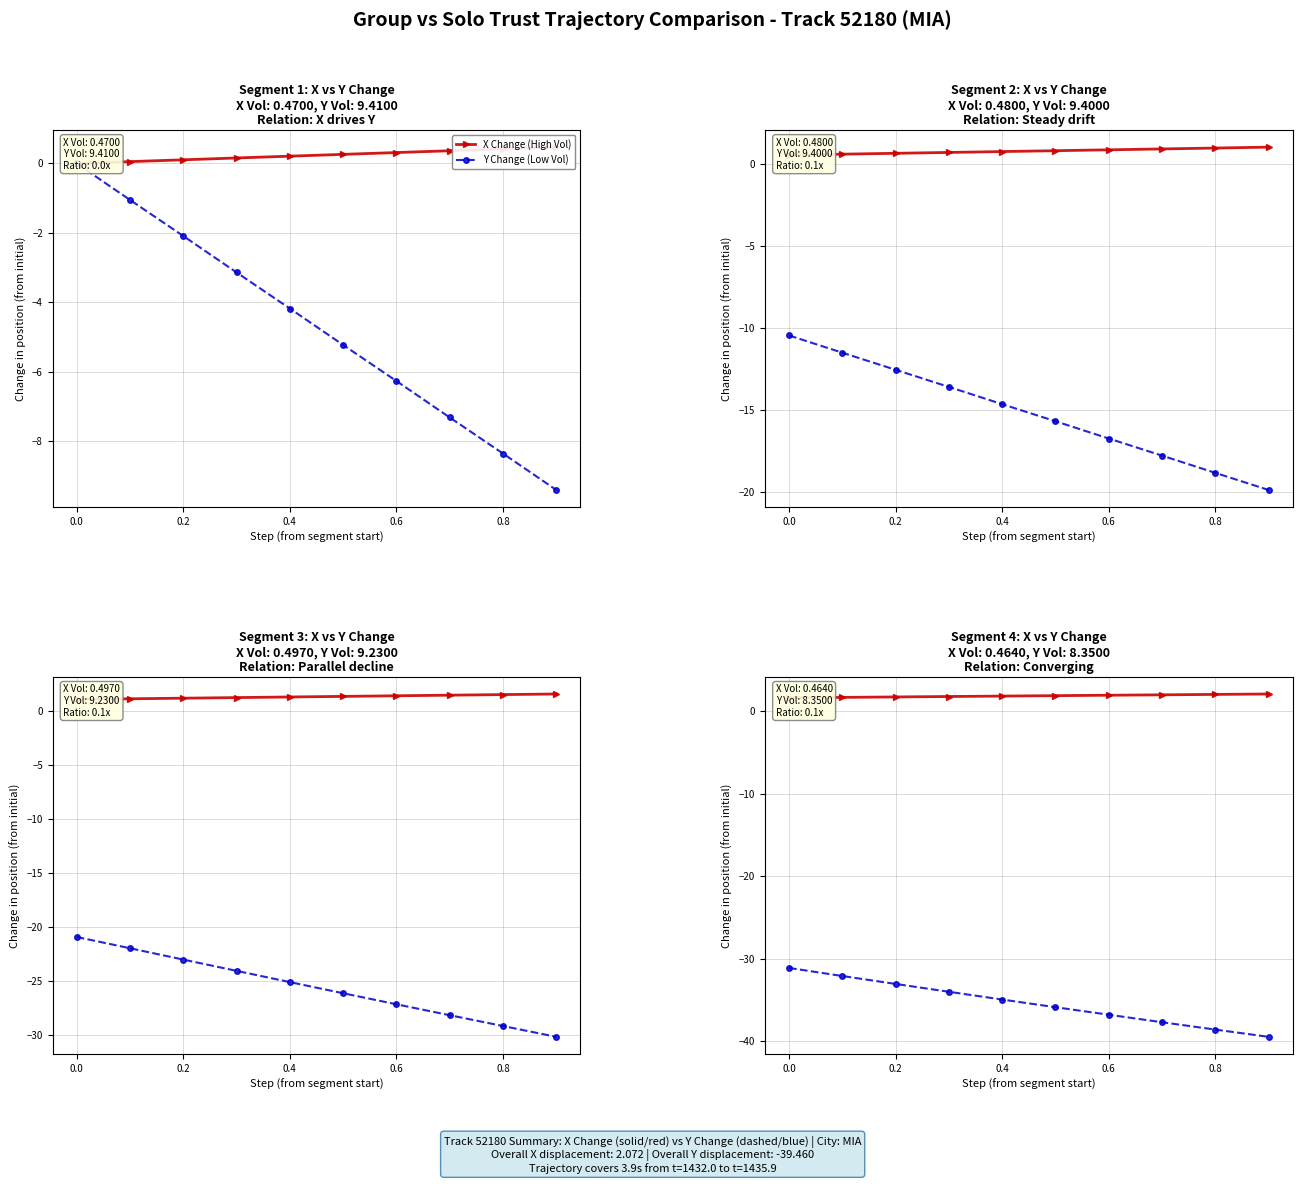

What is the total value across all series at 0.8?

-36.6